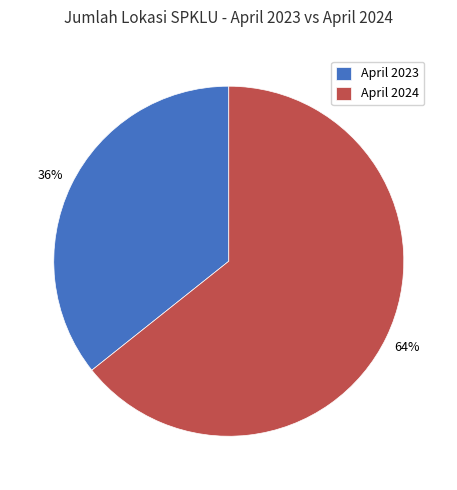

Rank the categories by value from highest to lowest.

April 2024, April 2023